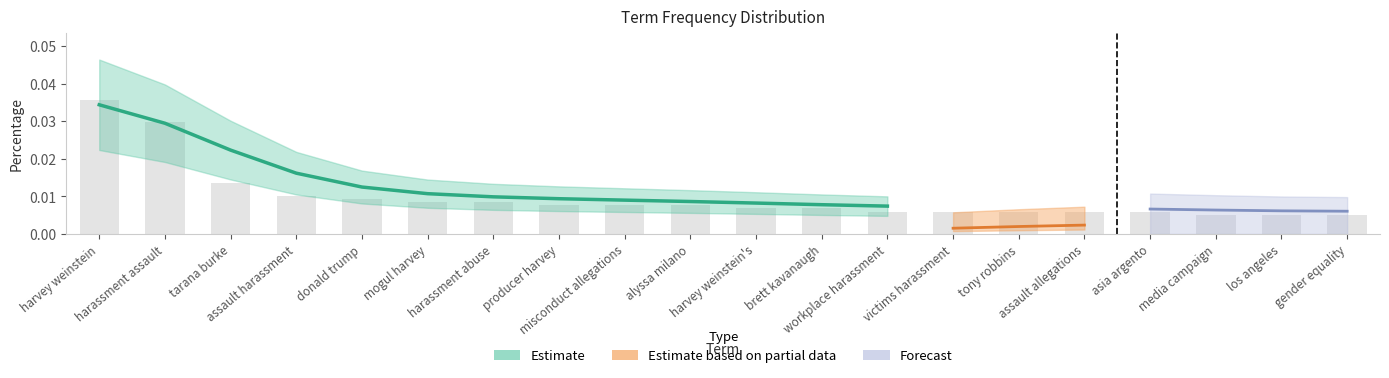

What is the label of the 4th bar from the left?

assault harassment